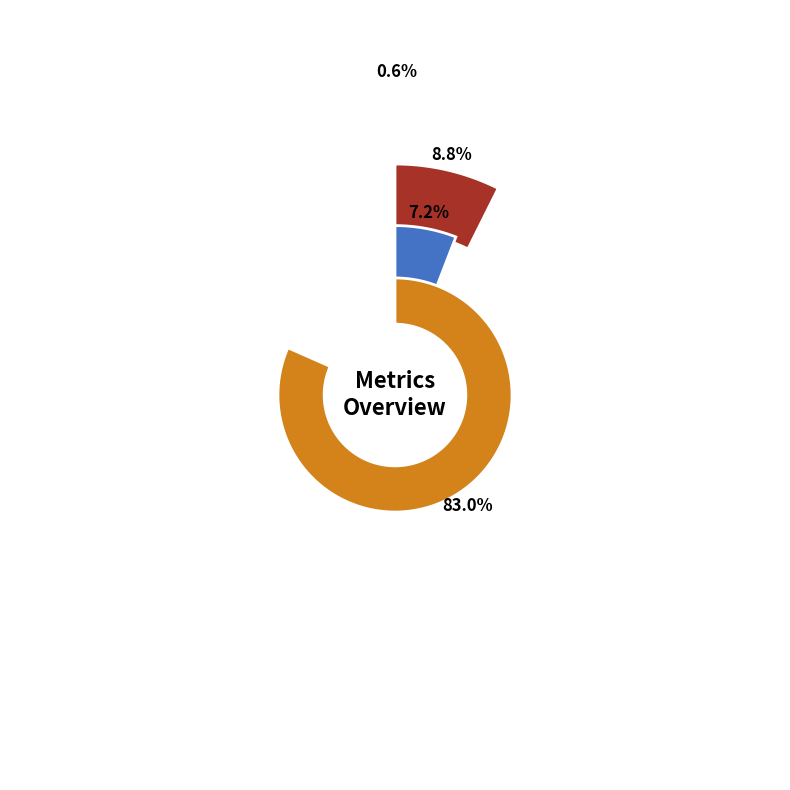

What portion of the pie excludes Training Time?

17.0%